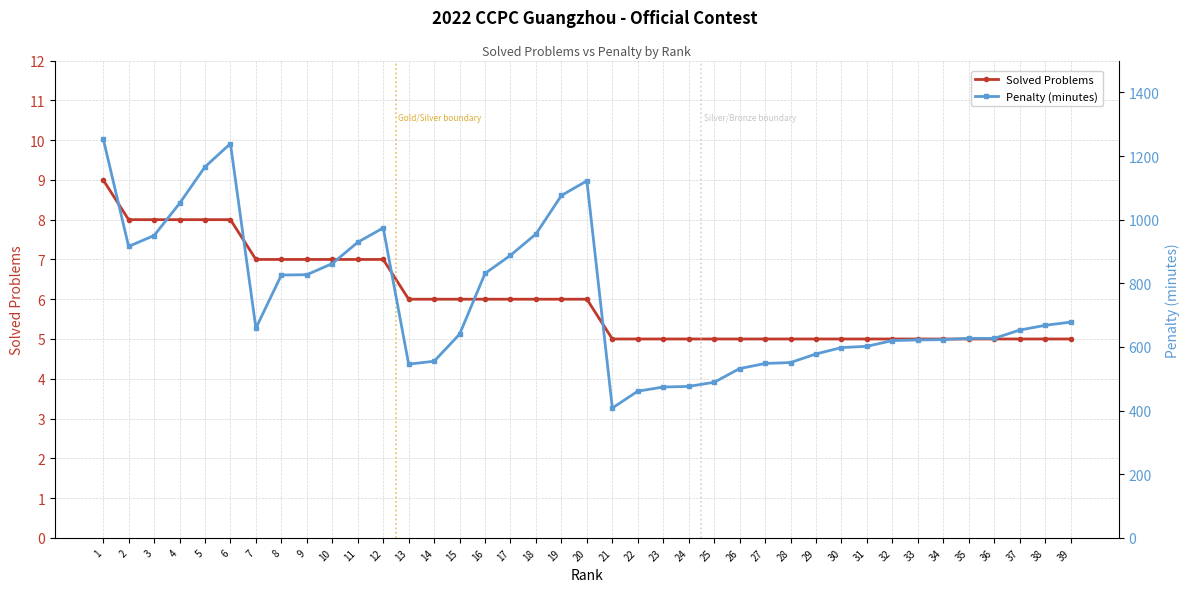

In Penalty (minutes), how many points are higher than both neighbors (excluding endpoints)?

3